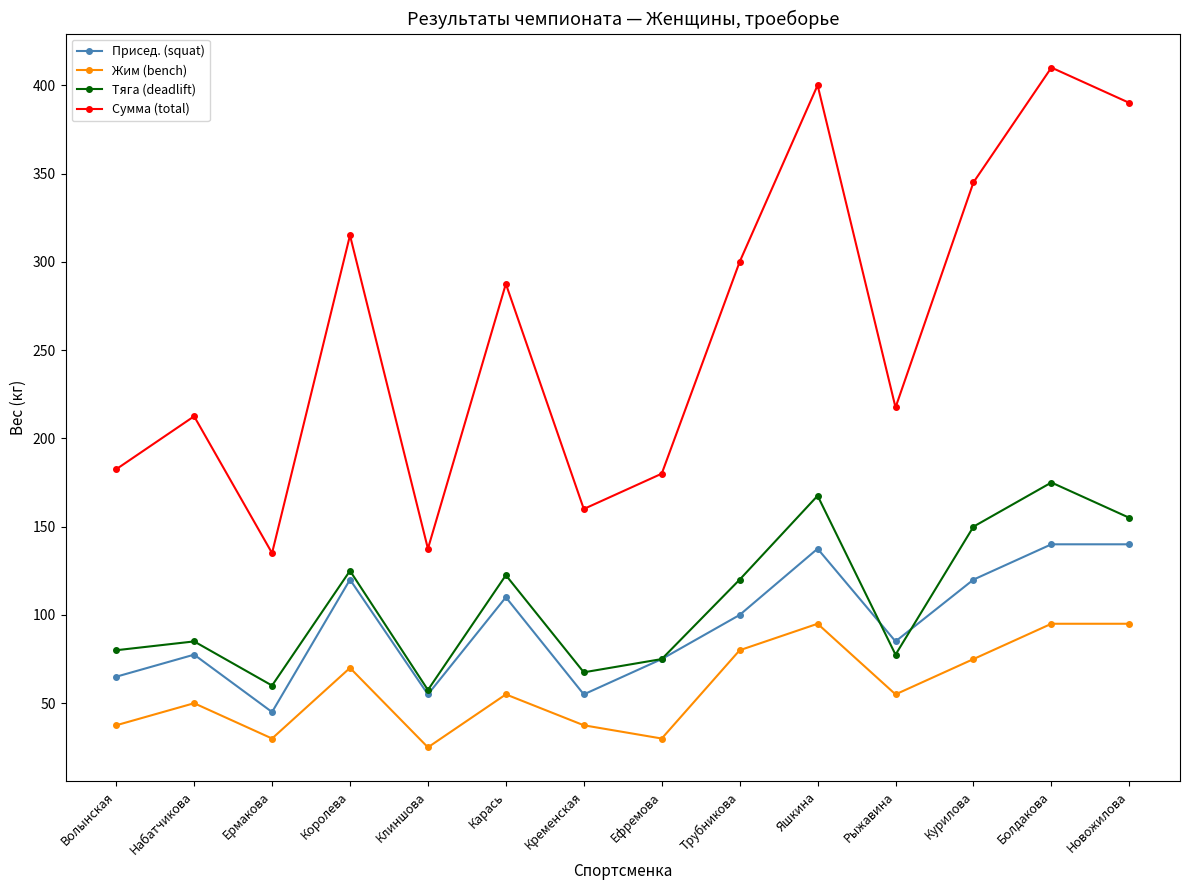

What is the label of the 11th point from the left?

Рыжавина